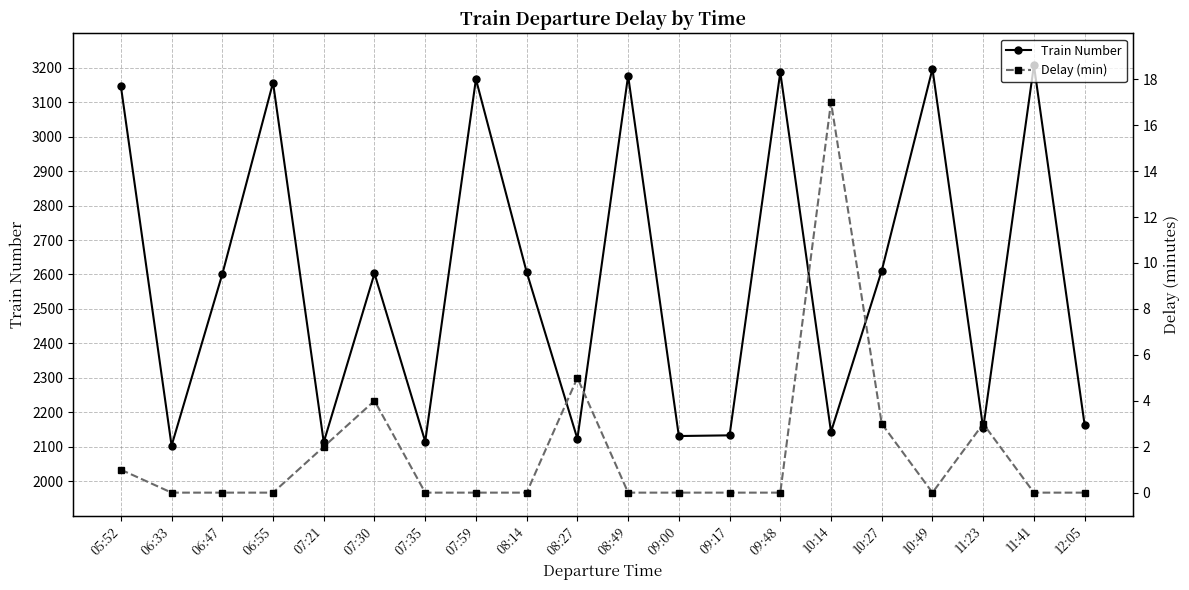

What is the sum of all Delay (min) values?

35